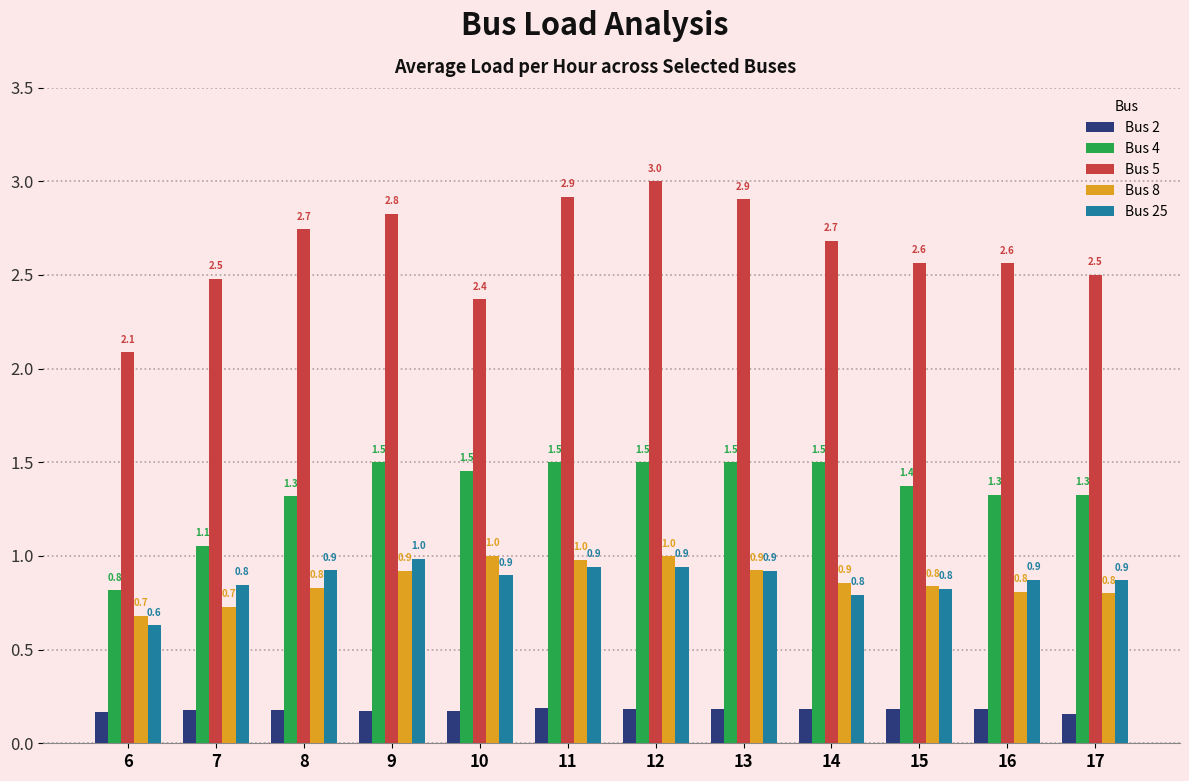

Which series has the largest range (max minus min)?

Bus 5